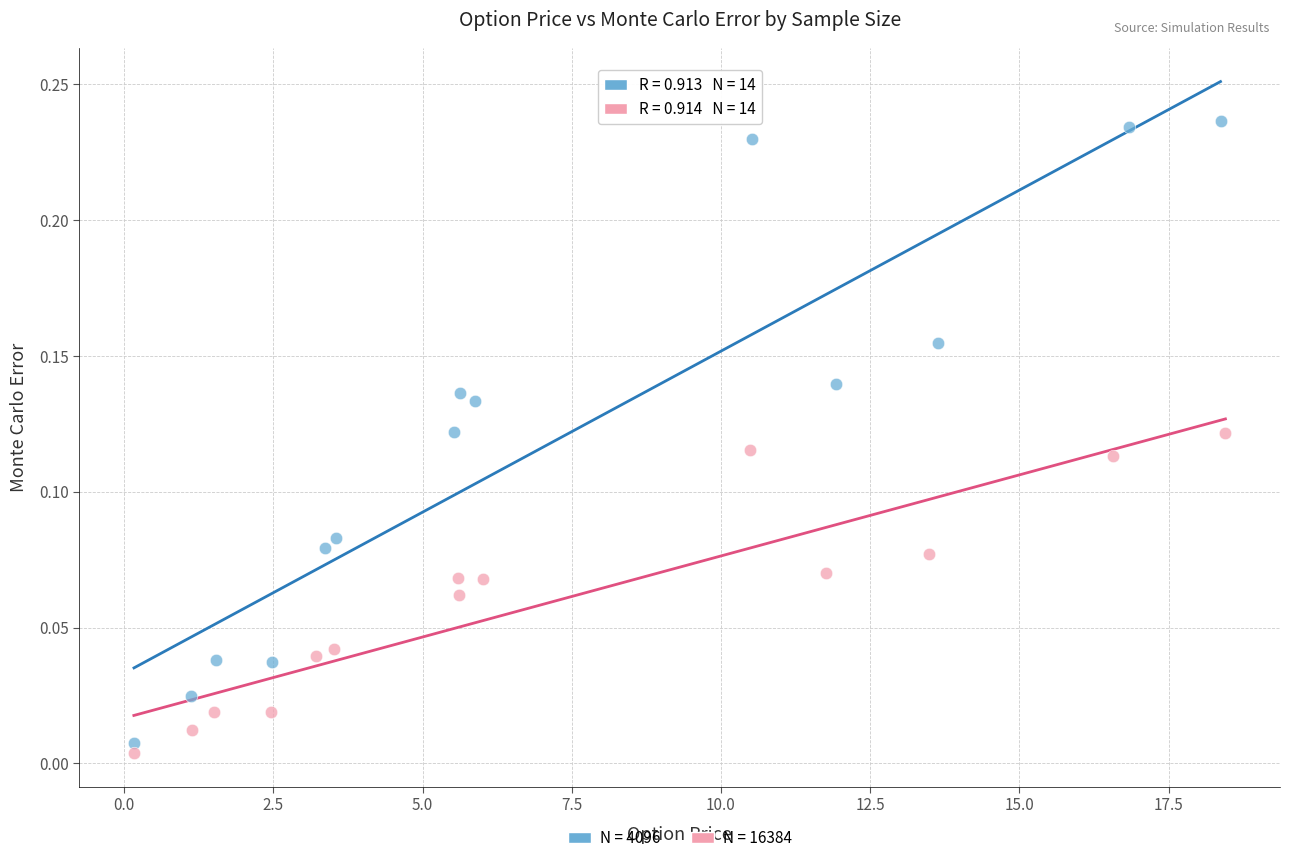

Which series contains the highest Y value?

N = 4096